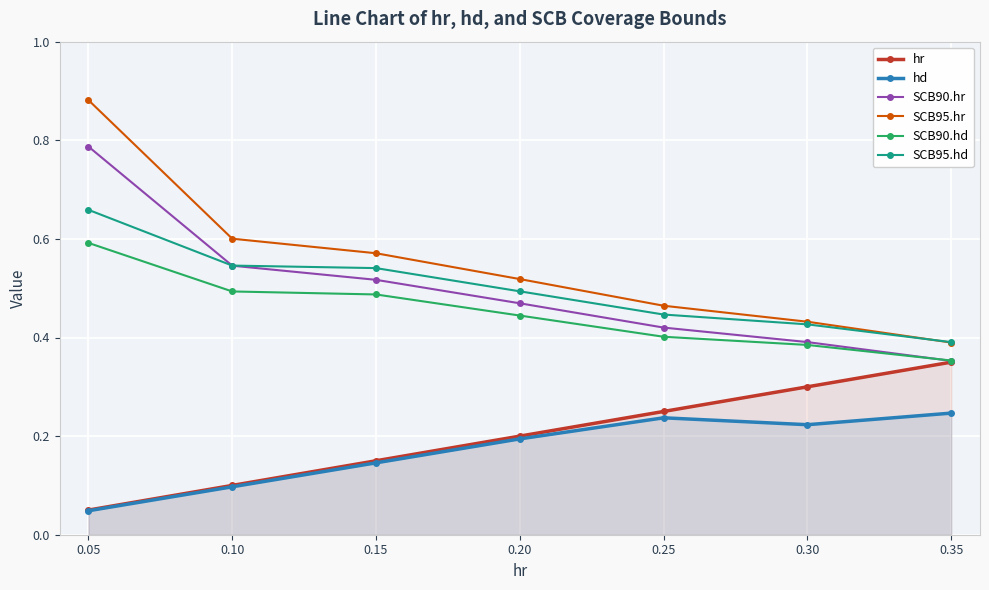

Count the hr values in the range 0 to 1.

7